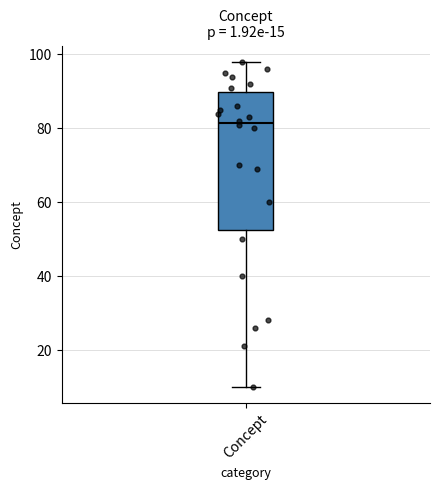

Where is the lower edge of the box for Concept on the y-axis? The values are not printed on the chart, so give them approximately, as read against the axis.

52